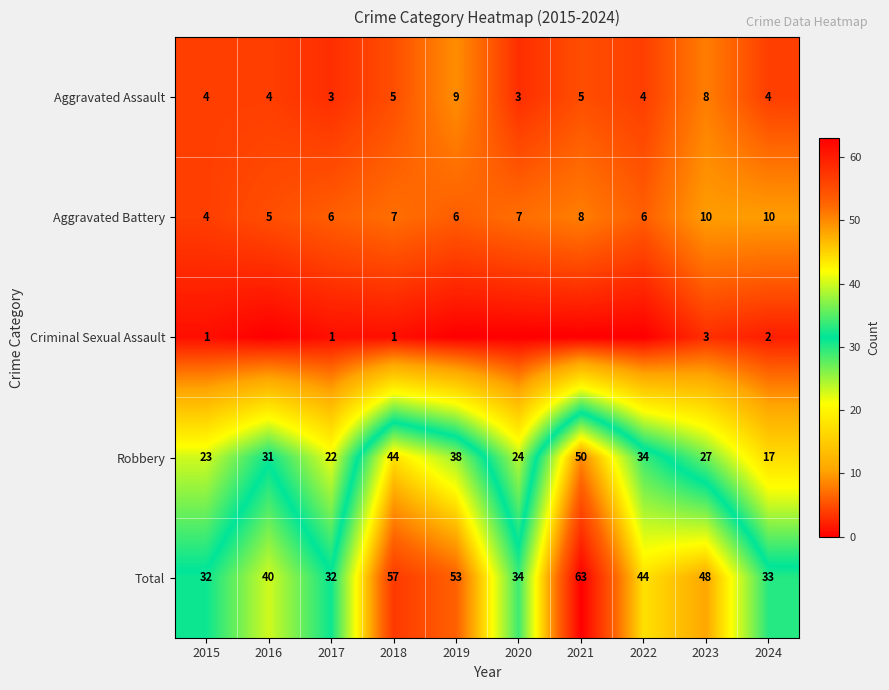

What is the spread (max minus min) of values at 2015?

31